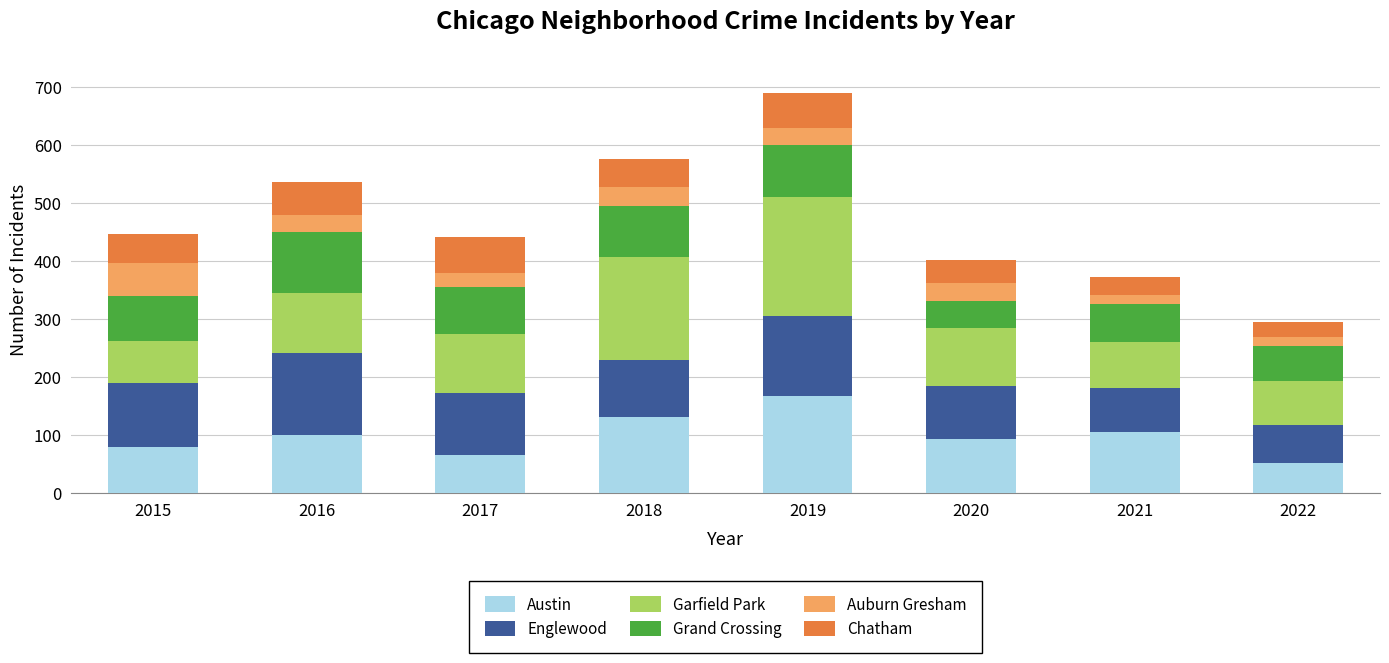

How many data points in Austin are less than 99?

4